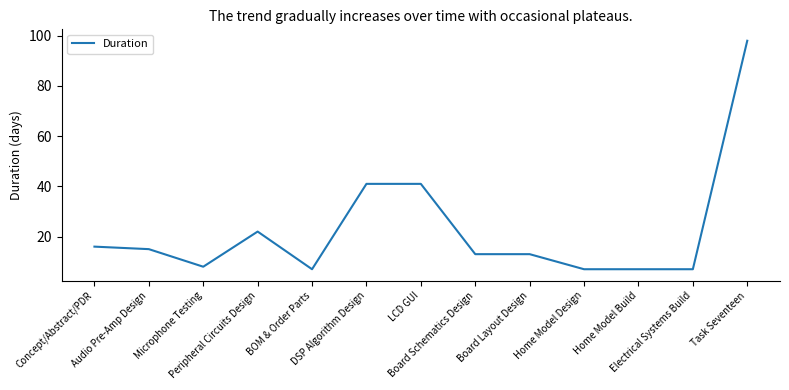

What is the maximum value shown in the chart?

98